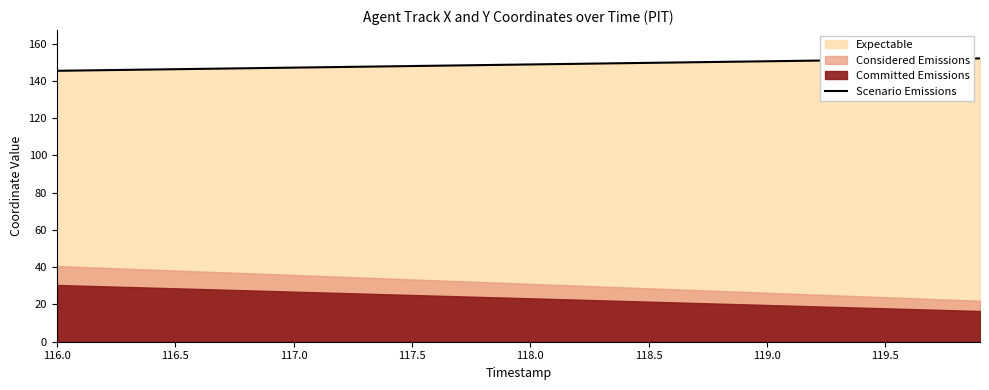

The Scenario Emissions series shows 82.5 at 119.0. True or false?

False